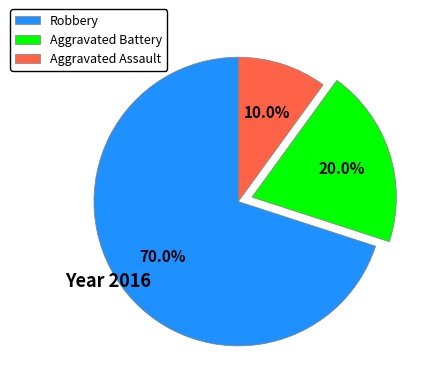

Is there any slice that represents more than half of the pie?

Yes